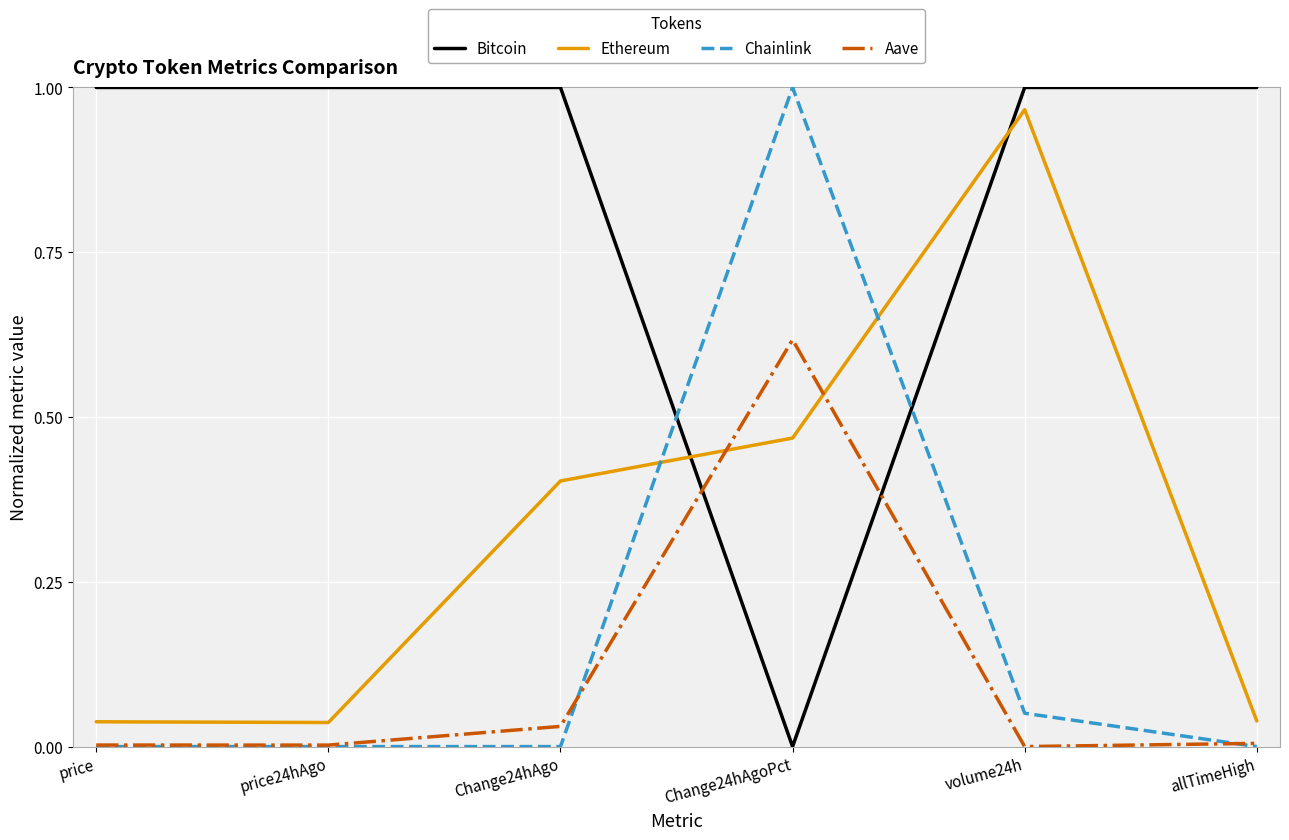

How many intersections are there between Aave and Chainlink?

2